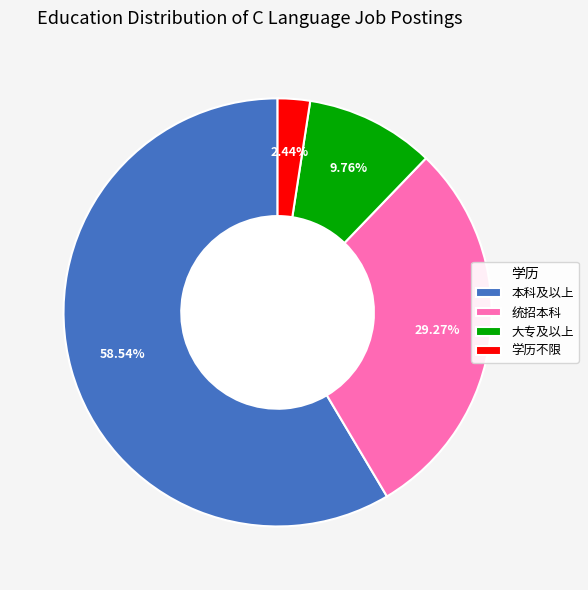

How many slices are in this pie chart?

4